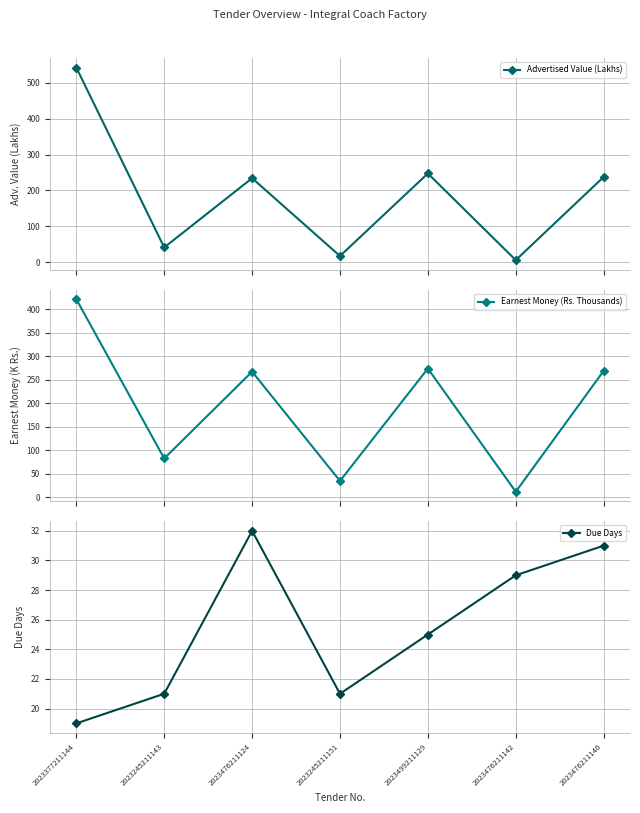

How many interior local valleys does the Advertised Value (Lakhs) series have?

3